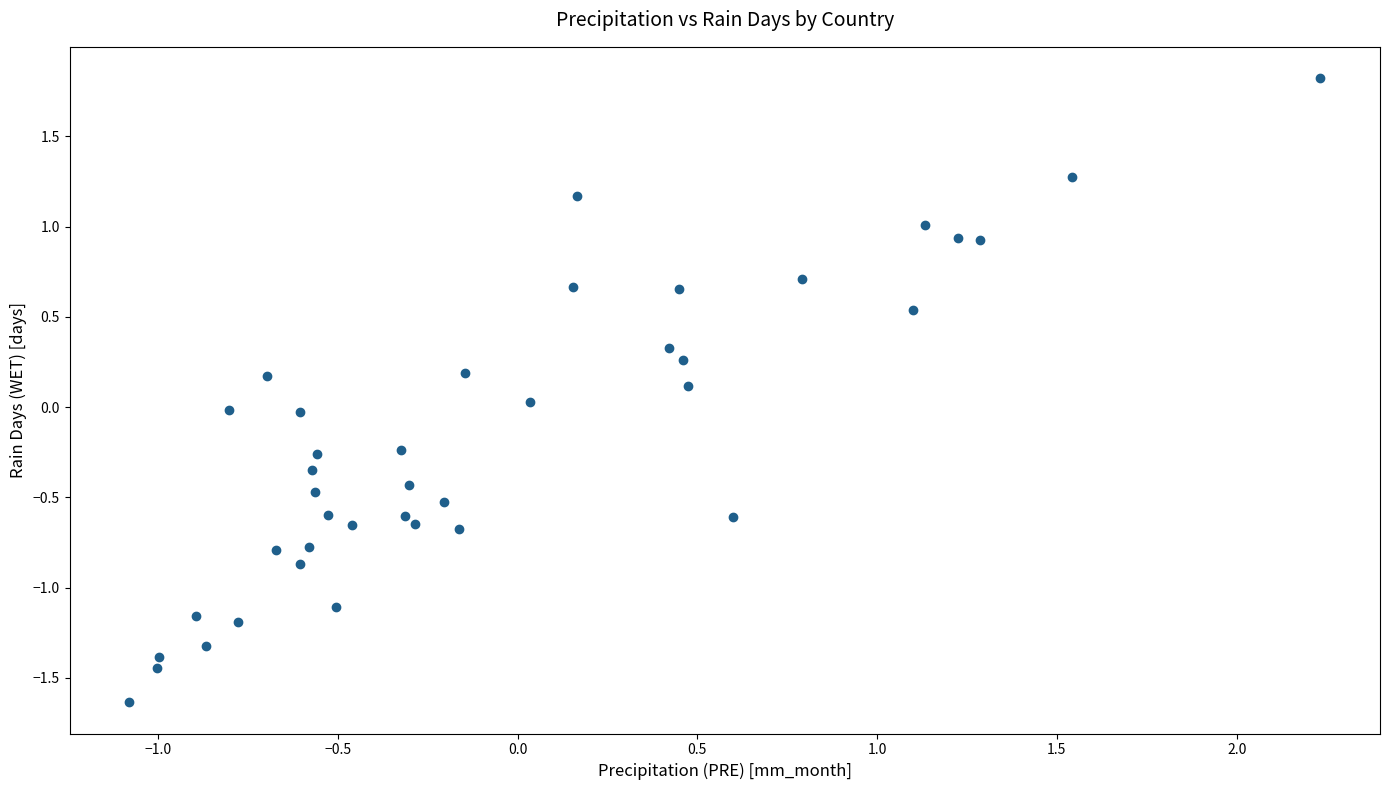

What is the range of X values (max minus min)?

3.3